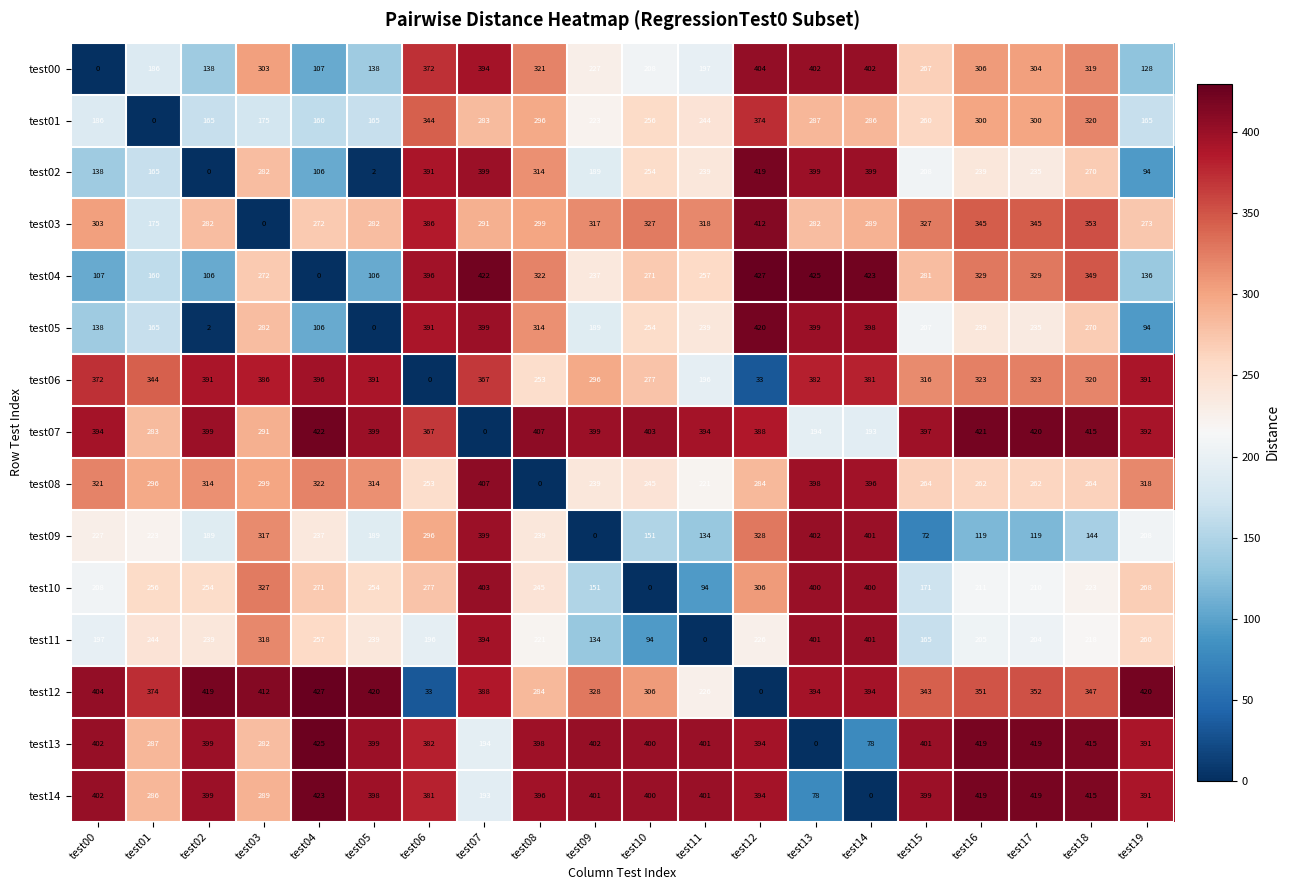

What is the difference between the test05 values at test15 and test18?

63